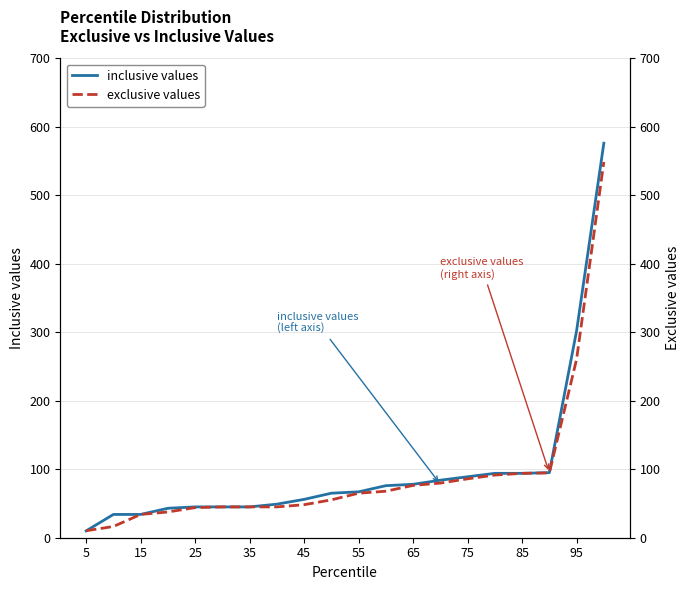

Rank the series by their average value, from highest to lowest.

inclusive values, exclusive values